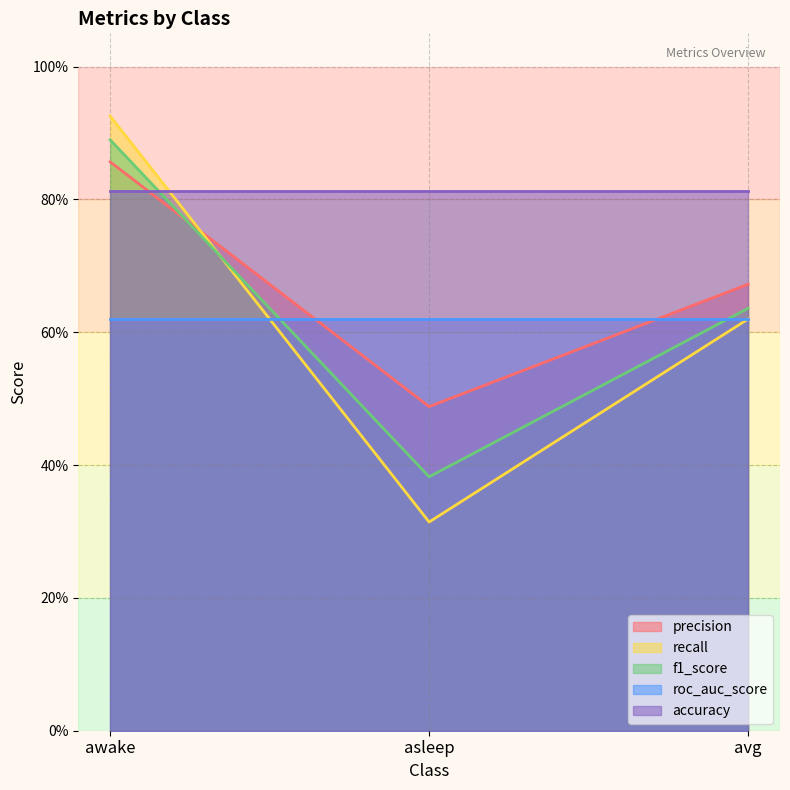

Between awake and asleep, which is larger?

awake